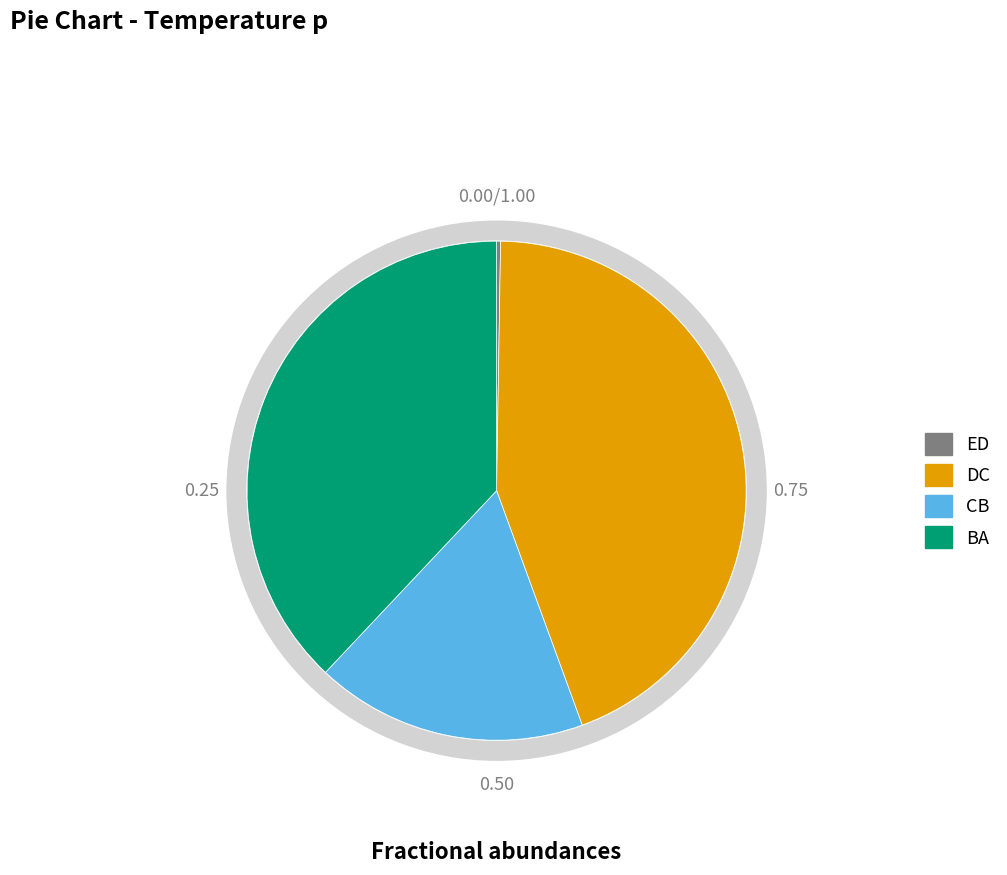

Do CB and DC together represent more than half of the pie?

Yes